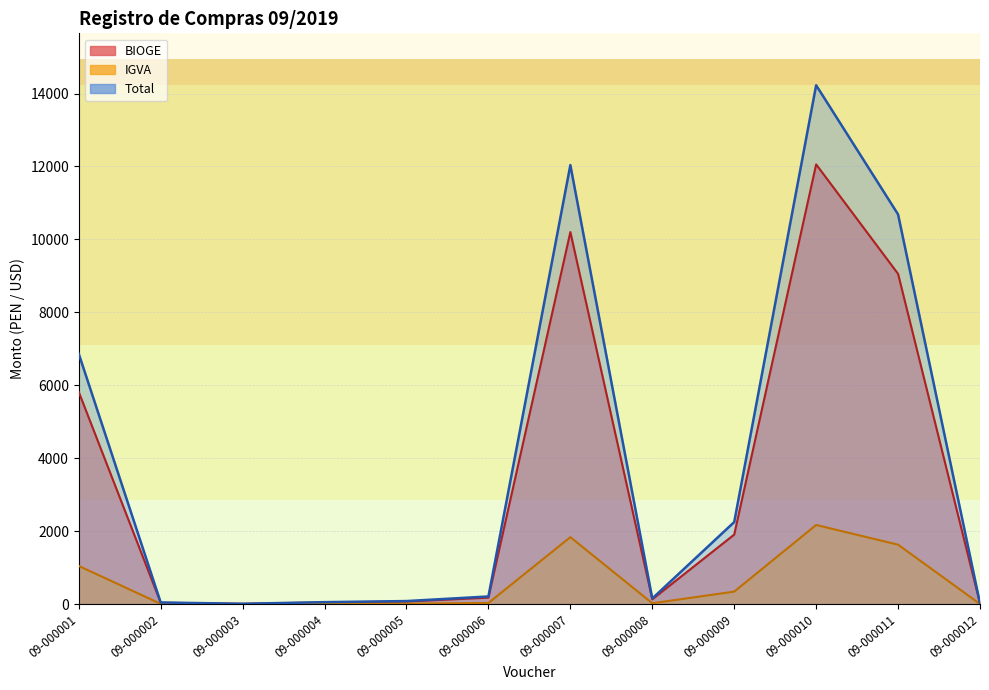

Which category has the lowest value in the IGVA series?

09-000003